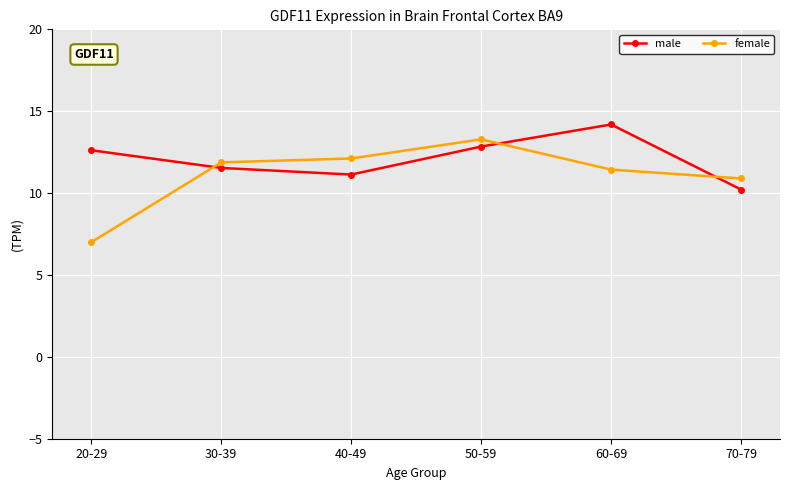

What is the difference between the male values at 20-29 and 40-49?

1.5